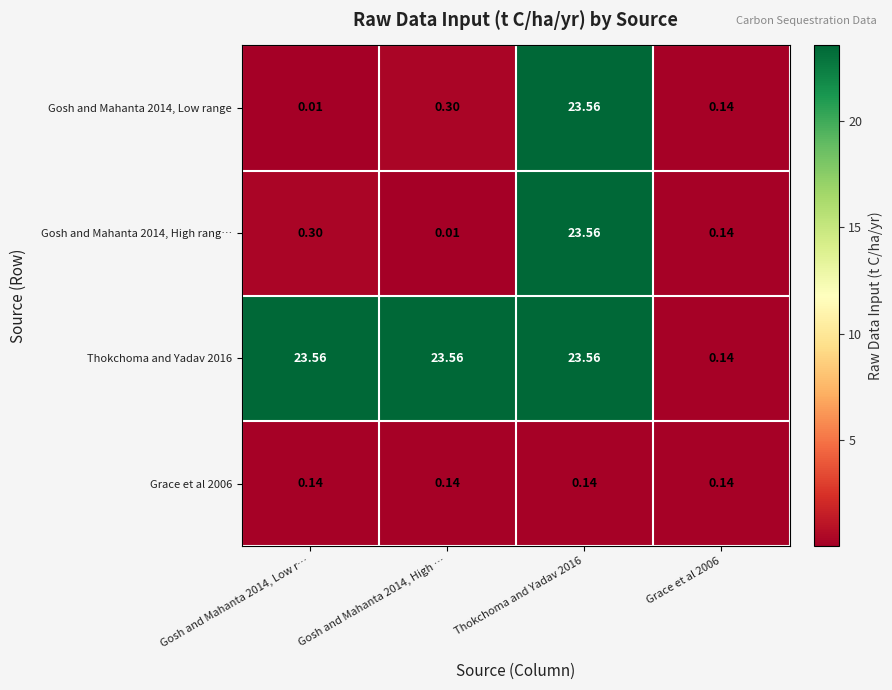

Is the value of Gosh and Mahanta 2014, Low range at Grace et al 2006 greater than the value of Thokchoma and Yadav 2016 at Thokchoma and Yadav 2016?

No